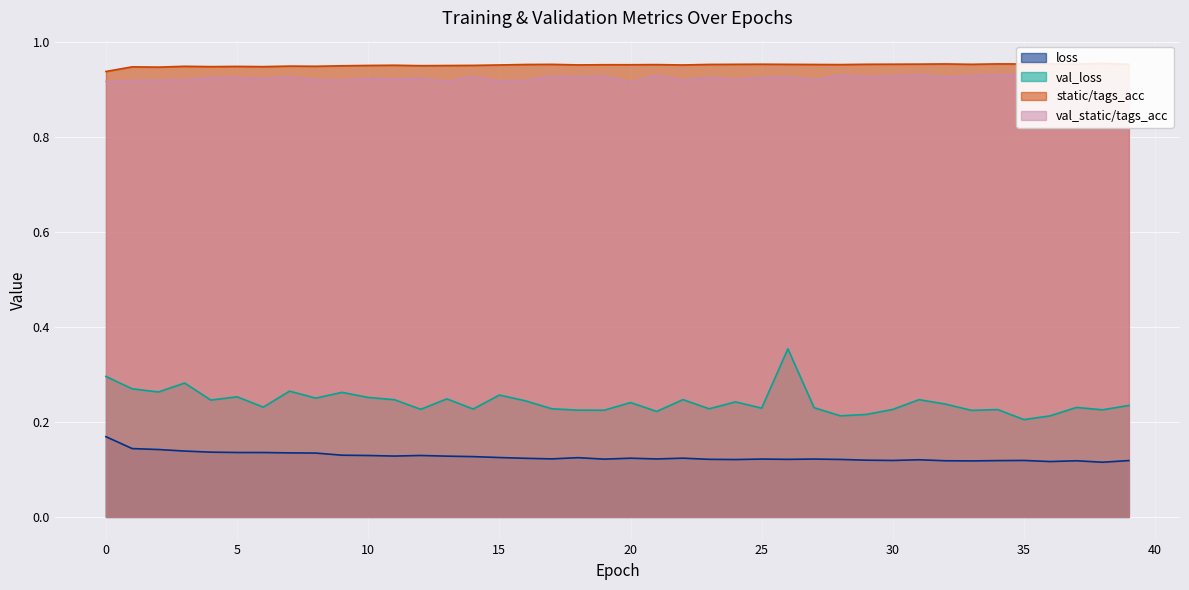

Which series has the widest spread of values?

val_loss